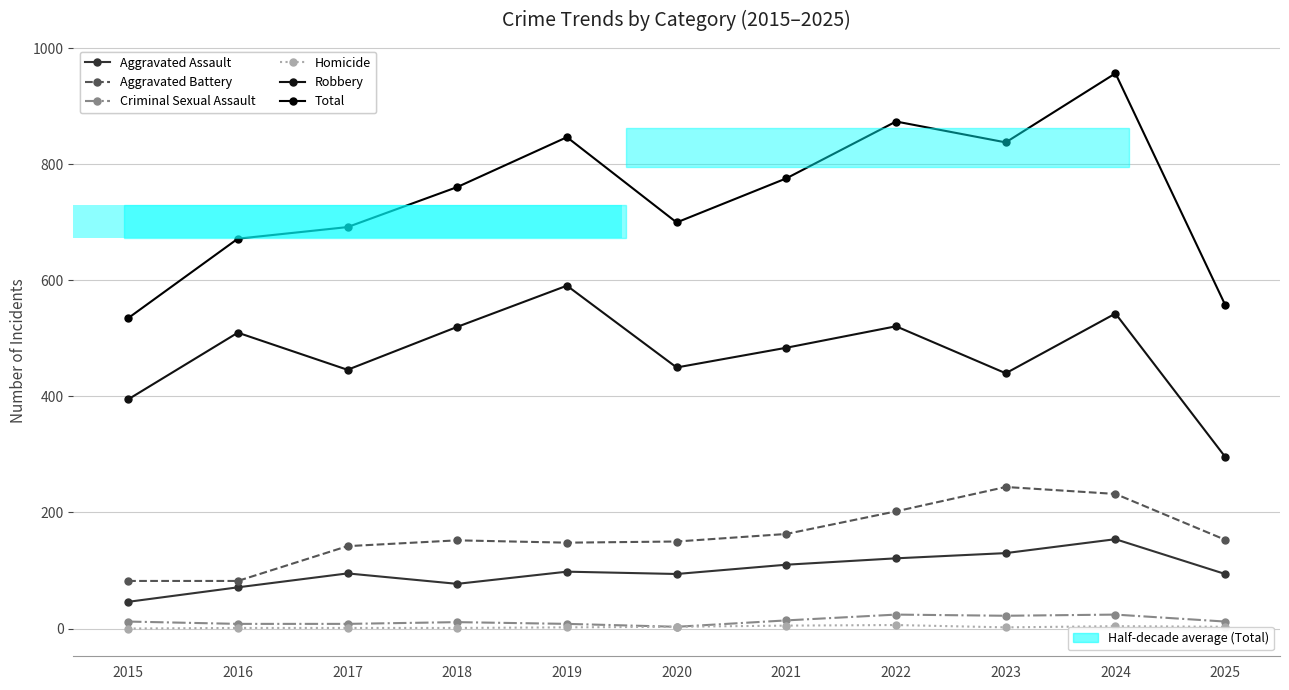

What is the spread (max minus min) of values at 2023?

836